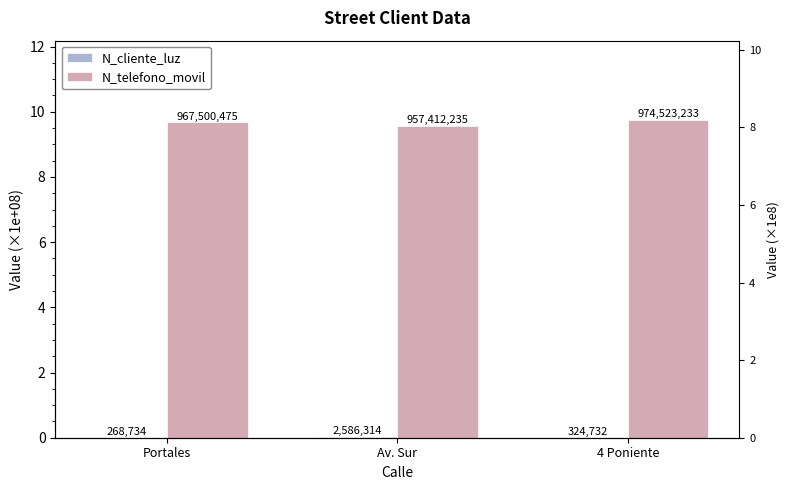

What is the spread (max minus min) of values at Av. Sur?

9.5